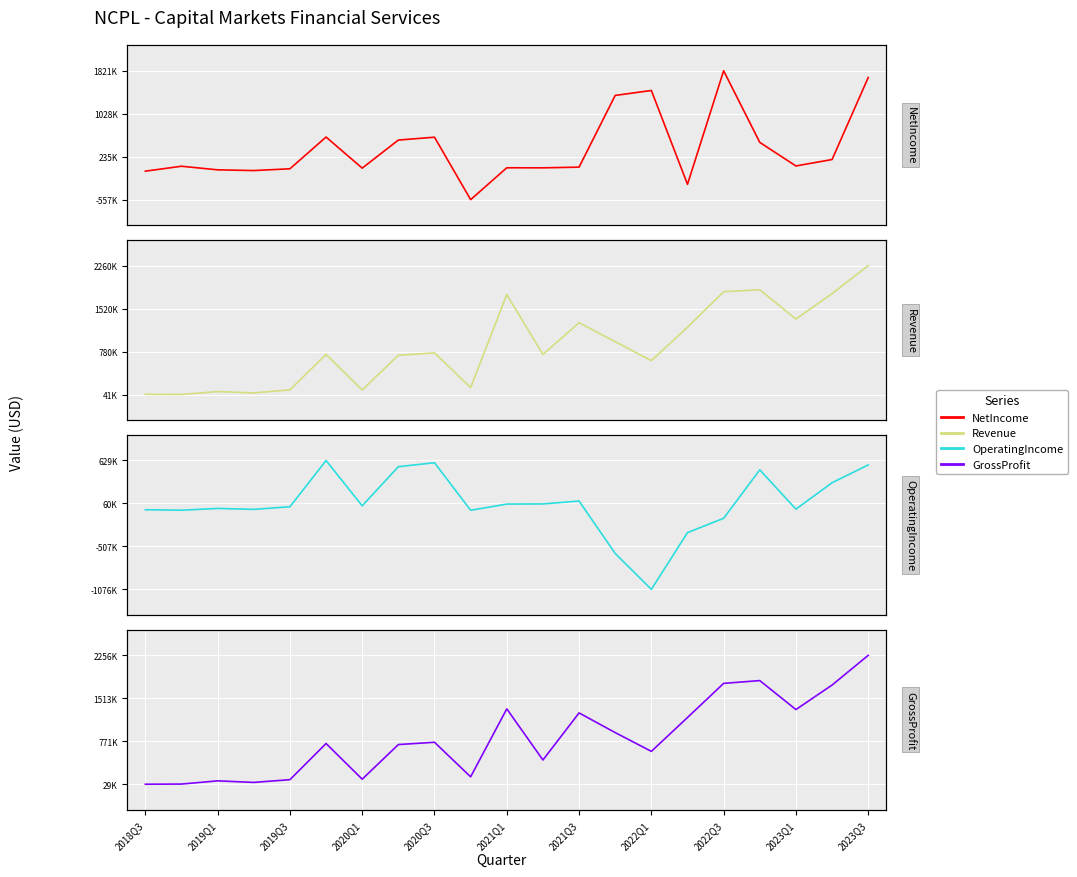

Is the value of NetIncome at 2023Q1 greater than the value of Revenue at 15?

No